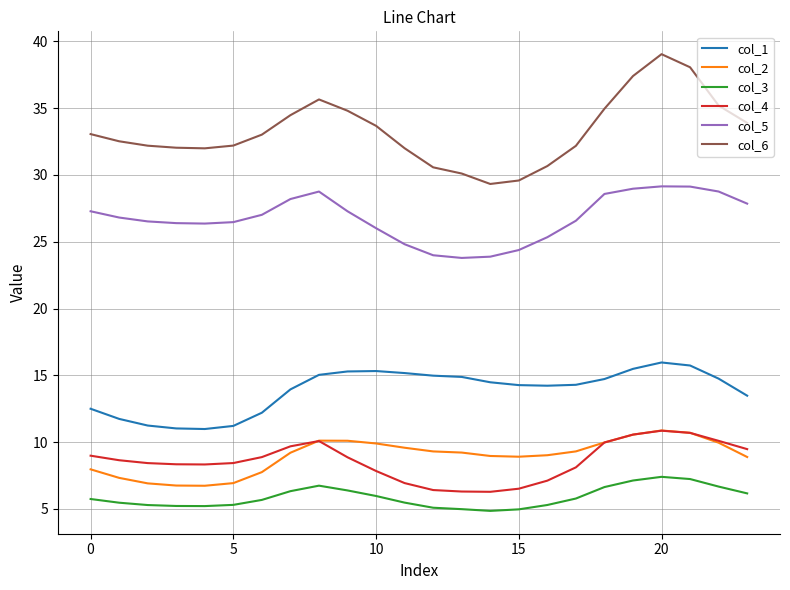

Which series has the largest range (max minus min)?

col_6